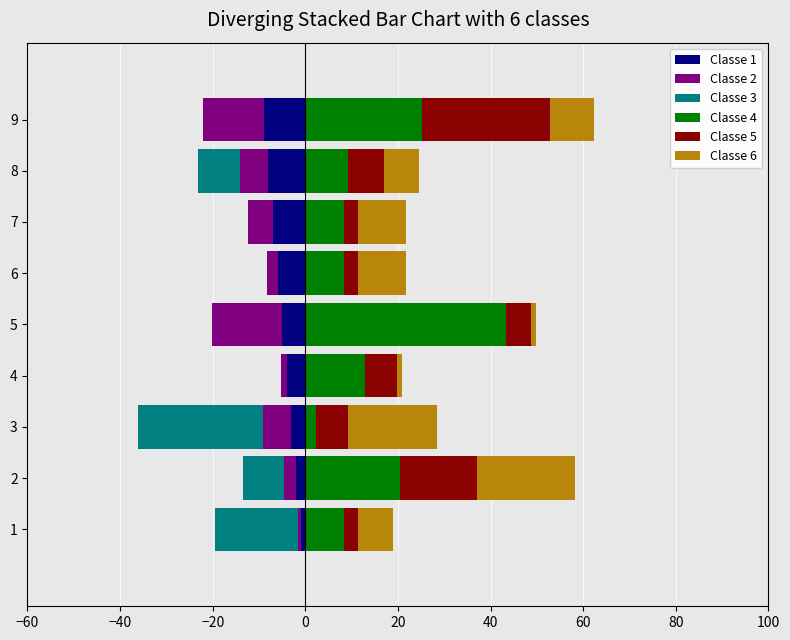

What position from the right is 100?

1